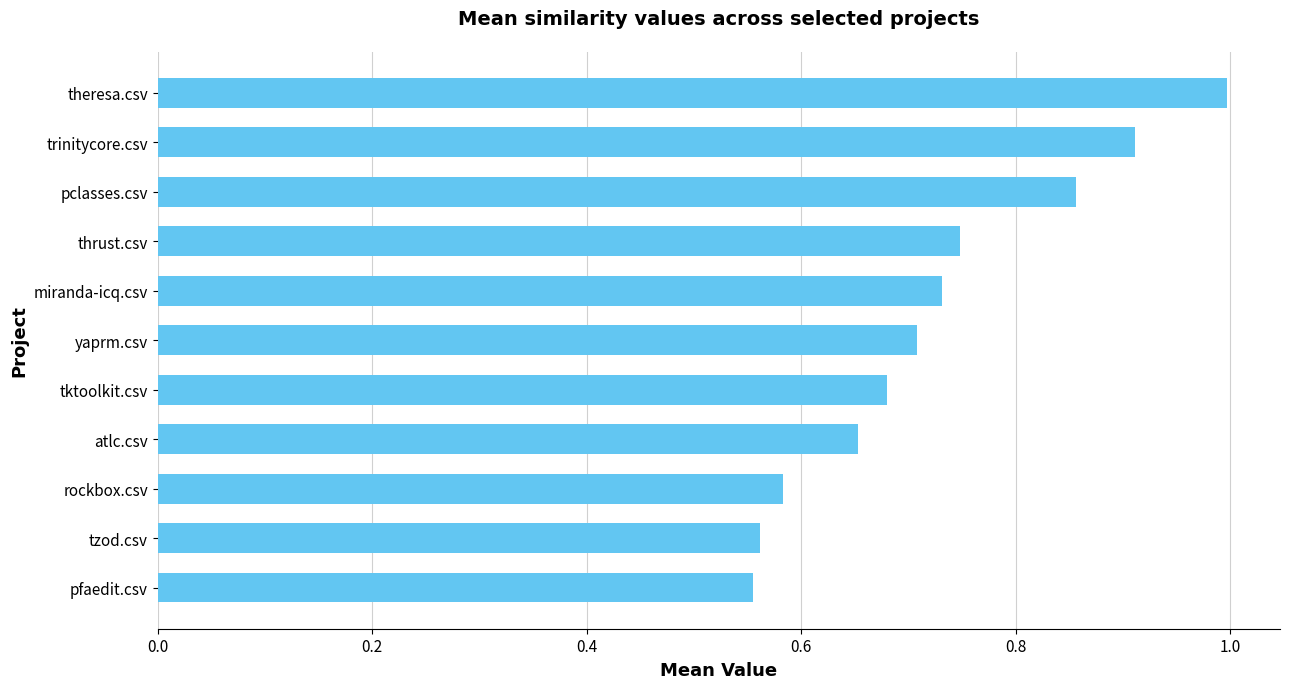

How many bars are there in total?

11